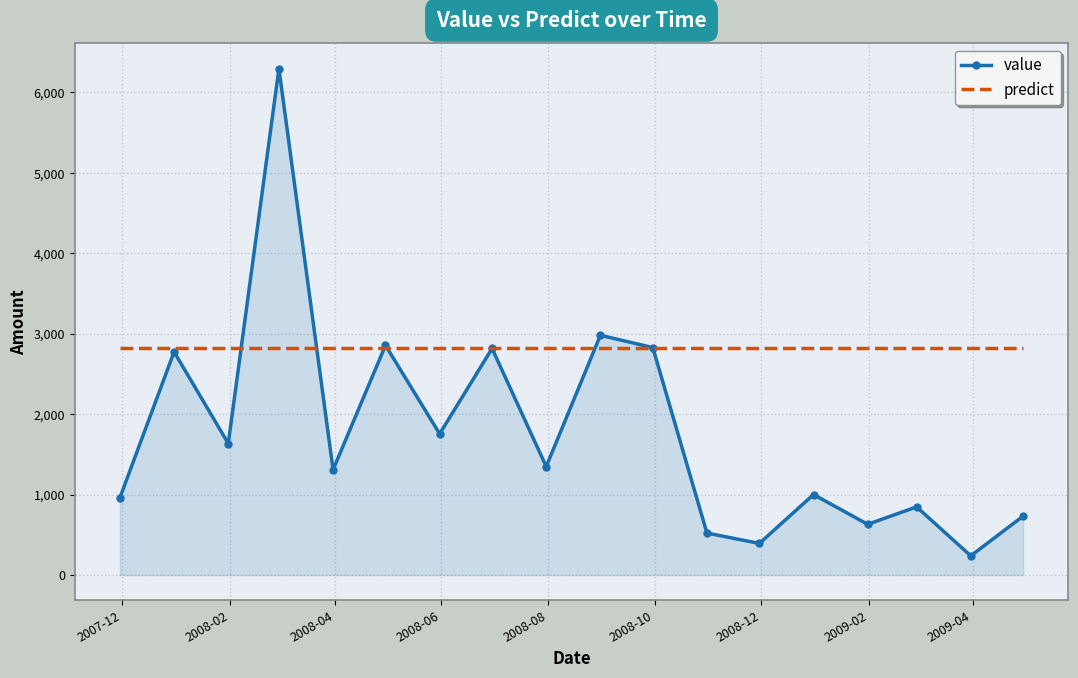

True or false: value has more than 1 points higher than both neighbors.

True